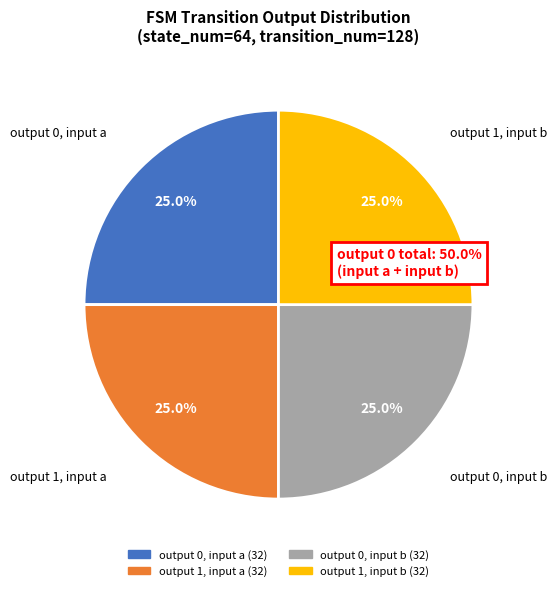

Is it true that output_symbol=0 (input a) is 14% of the pie?

False